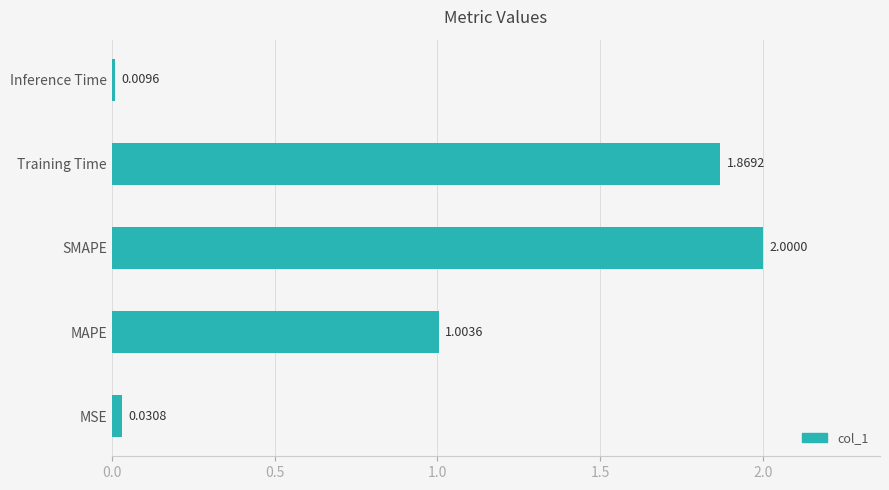

Where is the data nearest to the value 1?

MAPE